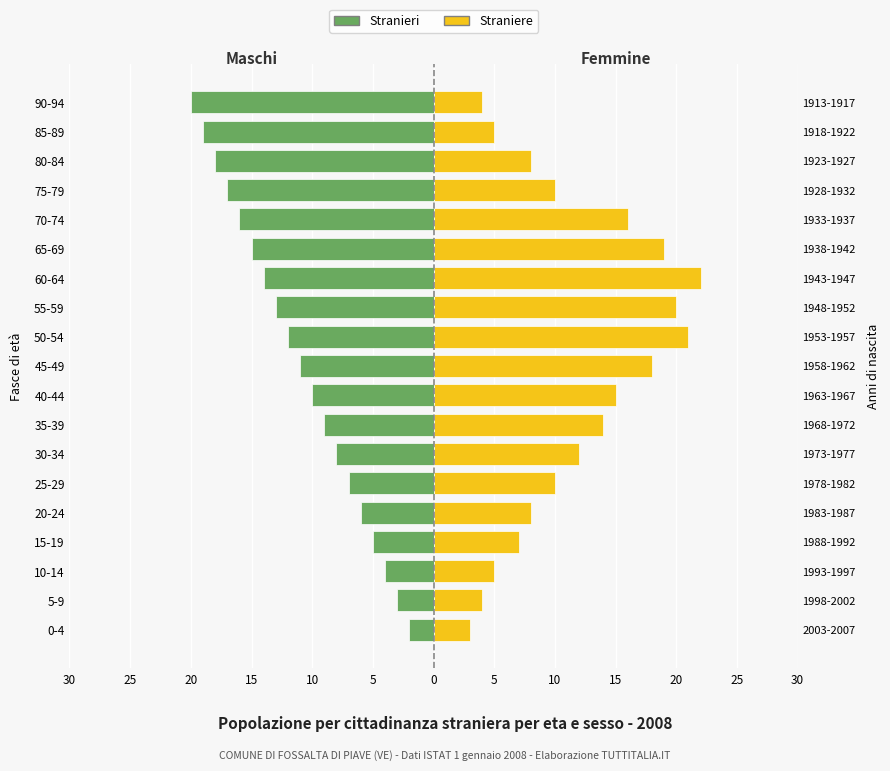

Reading right to left, extract all data points from this chart.

Stranieri: -20	-19	-18	-17	-16	-15	-14	-13	-12	-11	-10	-9	-8	-7	-6	-5	-4	-3	-2
Straniere: 4	5	8	10	16	19	22	20	21	18	15	14	12	10	8	7	5	4	3